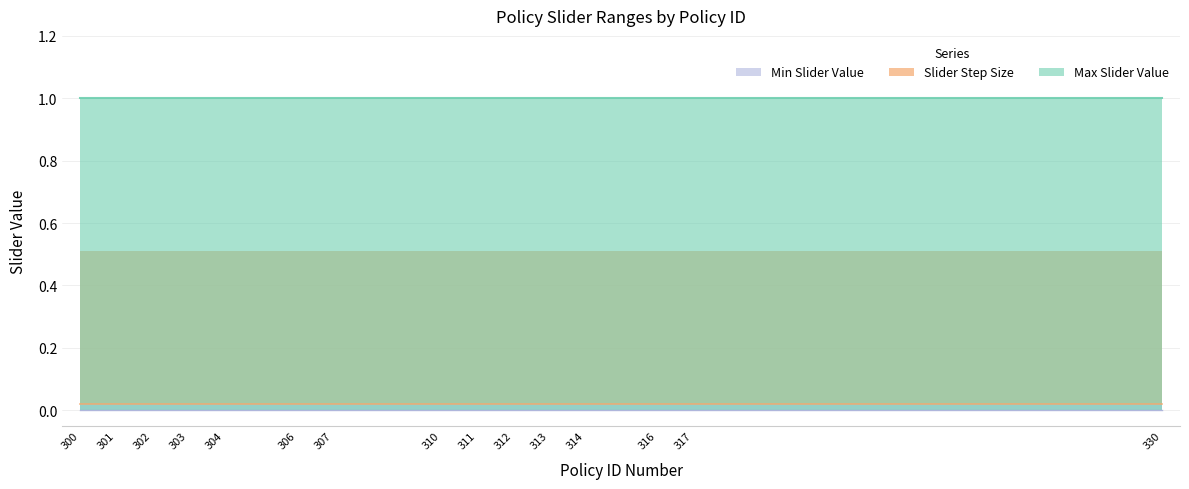

Reading right to left, what are all the values shown in this chart?

Max Slider Value: 330=1.0	317=1.0	316=1.0	314=1.0	313=1.0	312=1.0	311=1.0	310=1.0	307=1.0	306=1.0	304=1.0	303=1.0	302=1.0	301=1.0	300=1.0
Slider Step Size: 330=0.0	317=0.0	316=0.0	314=0.0	313=0.0	312=0.0	311=0.0	310=0.0	307=0.0	306=0.0	304=0.0	303=0.0	302=0.0	301=0.0	300=0.0
Min Slider Value: 330=0.0	317=0.0	316=0.0	314=0.0	313=0.0	312=0.0	311=0.0	310=0.0	307=0.0	306=0.0	304=0.0	303=0.0	302=0.0	301=0.0	300=0.0